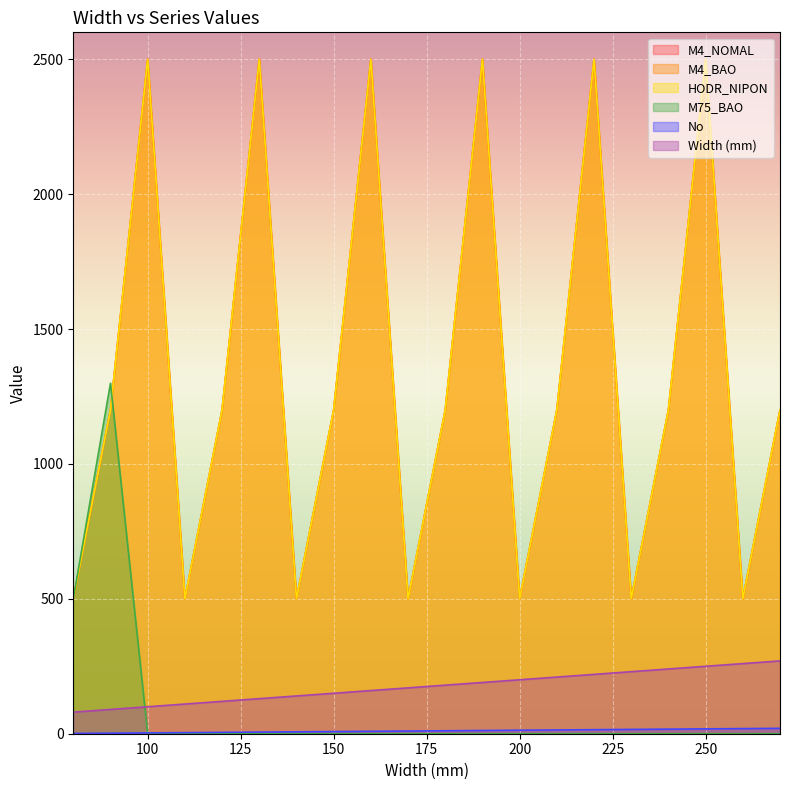

At which label does M4_BAO reach its peak?

100